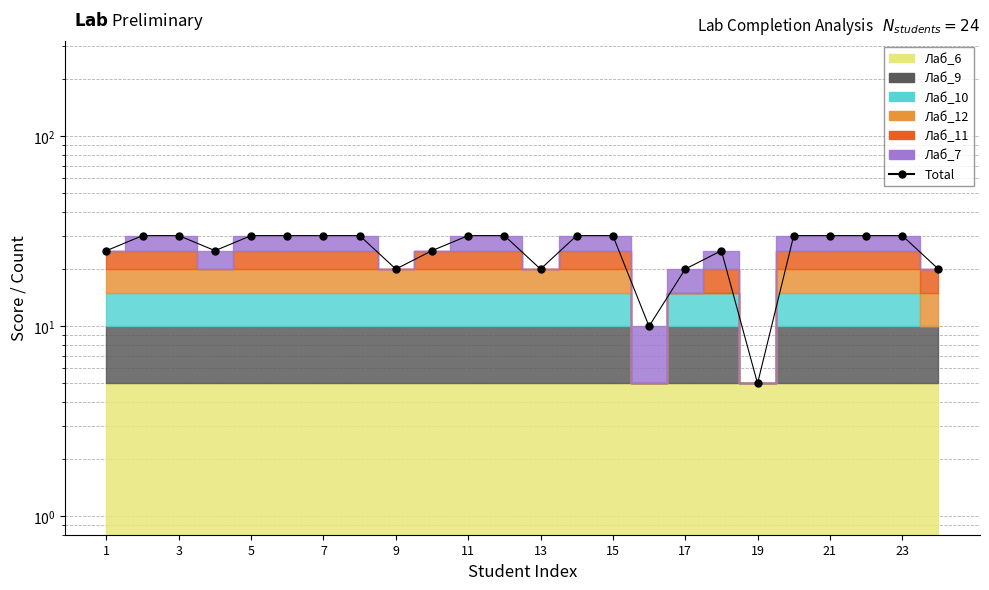

Reading right to left, list all the values displayed in this chart.

20	30	30	30	30	5	25	20	10	30	30	20	30	30	25	20	30	30	30	30	25	30	30	25